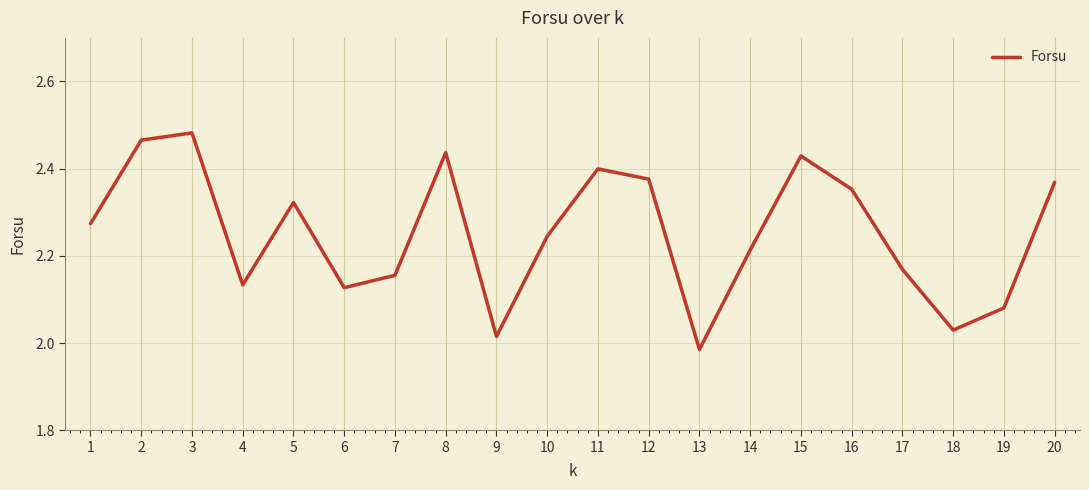

Is it true that the value at 3 is 1.5?

False